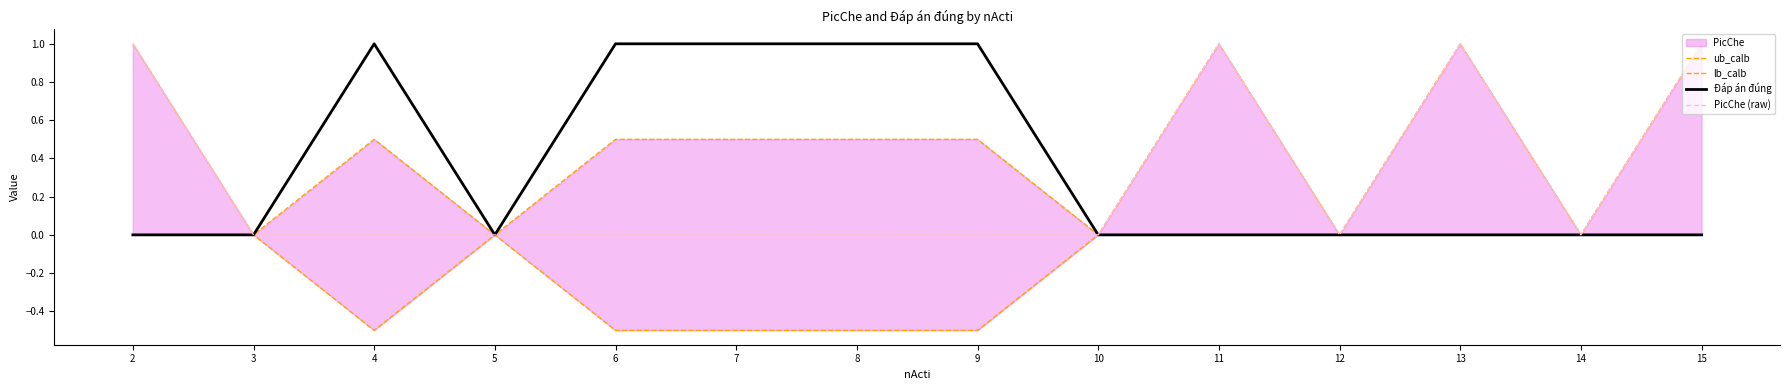

How many values in PicChe (raw) are above zero?

4